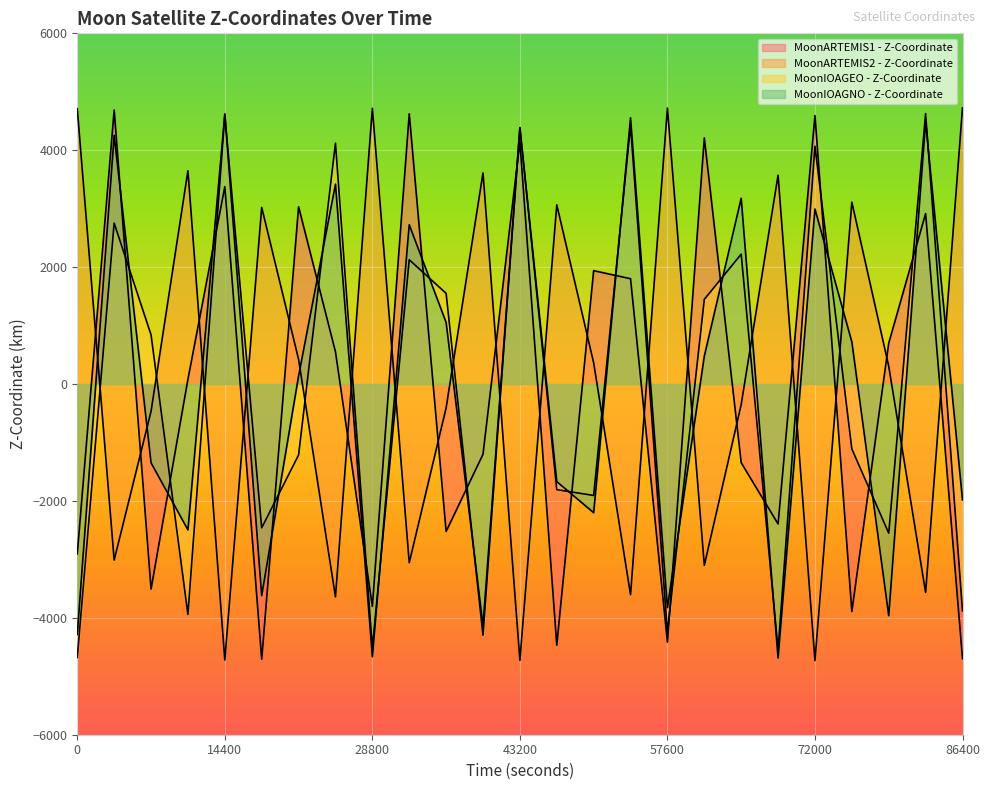

What are all the series names shown in the legend?

MoonARTEMIS1 - Z-Coordinate, MoonARTEMIS2 - Z-Coordinate, MoonIOAGEO - Z-Coordinate, MoonIOAGNO - Z-Coordinate